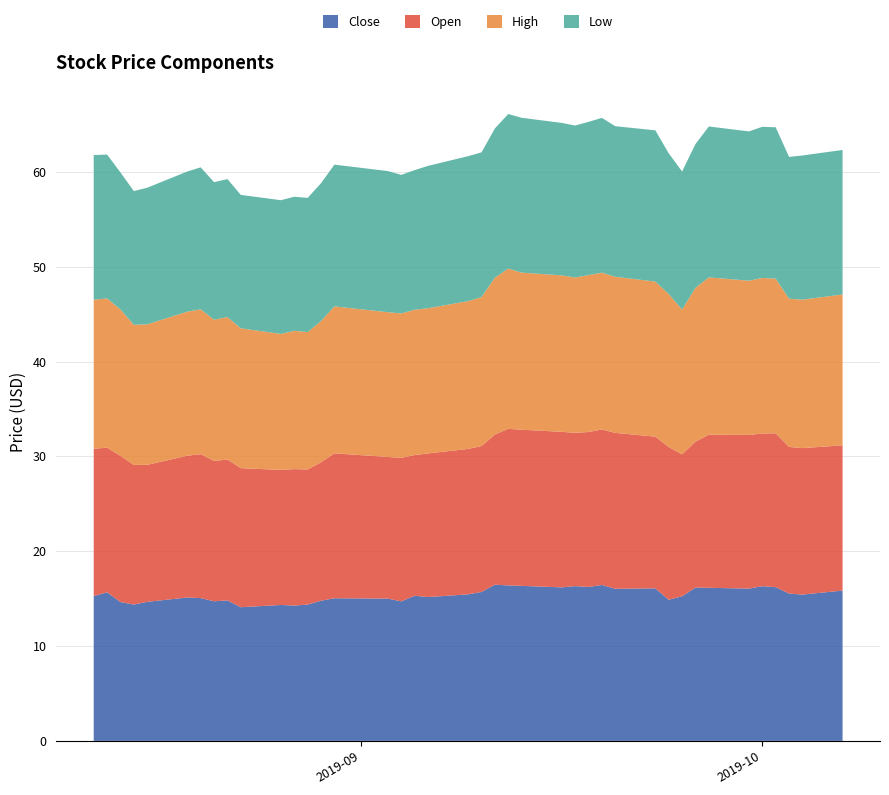

Reading left to right, what are all the values shown in this chart?

Close: 2019-08-12=15.3	2019-08-13=15.7	2019-08-14=14.6	2019-08-15=14.4	2019-08-16=14.7	2019-08-19=15.1	2019-08-20=15.1	2019-08-21=14.7	2019-08-22=14.8	2019-08-23=14.1	2019-08-26=14.3	2019-08-27=14.3	2019-08-28=14.4	2019-08-29=14.8	2019-08-30=15.0	2019-09-03=15.0	2019-09-04=14.7	2019-09-05=15.3	2019-09-06=15.2	2019-09-09=15.5	2019-09-10=15.7	2019-09-11=16.5	2019-09-12=16.4	2019-09-13=16.3	2019-09-16=16.2	2019-09-17=16.3	2019-09-18=16.2	2019-09-19=16.4	2019-09-20=16.0	2019-09-23=16.1	2019-09-24=14.9	2019-09-25=15.2	2019-09-26=16.2	2019-09-27=16.1	2019-09-30=16.1	2019-10-01=16.3	2019-10-02=16.2	2019-10-03=15.5	2019-10-04=15.4	2019-10-07=15.8
Open: 2019-08-12=15.5	2019-08-13=15.3	2019-08-14=15.4	2019-08-15=14.7	2019-08-16=14.4	2019-08-19=14.9	2019-08-20=15.2	2019-08-21=14.8	2019-08-22=14.9	2019-08-23=14.7	2019-08-26=14.2	2019-08-27=14.4	2019-08-28=14.2	2019-08-29=14.6	2019-08-30=15.3	2019-09-03=14.9	2019-09-04=15.1	2019-09-05=14.8	2019-09-06=15.1	2019-09-09=15.3	2019-09-10=15.4	2019-09-11=15.8	2019-09-12=16.5	2019-09-13=16.5	2019-09-16=16.4	2019-09-17=16.2	2019-09-18=16.3	2019-09-19=16.4	2019-09-20=16.4	2019-09-23=16.0	2019-09-24=16.1	2019-09-25=15.0	2019-09-26=15.4	2019-09-27=16.1	2019-09-30=16.2	2019-10-01=16.1	2019-10-02=16.2	2019-10-03=15.5	2019-10-04=15.4	2019-10-07=15.3
High: 2019-08-12=15.7	2019-08-13=15.7	2019-08-14=15.4	2019-08-15=14.8	2019-08-16=14.8	2019-08-19=15.2	2019-08-20=15.3	2019-08-21=14.9	2019-08-22=15.0	2019-08-23=14.7	2019-08-26=14.3	2019-08-27=14.6	2019-08-28=14.5	2019-08-29=14.9	2019-08-30=15.5	2019-09-03=15.3	2019-09-04=15.2	2019-09-05=15.3	2019-09-06=15.3	2019-09-09=15.6	2019-09-10=15.7	2019-09-11=16.5	2019-09-12=16.9	2019-09-13=16.6	2019-09-16=16.5	2019-09-17=16.4	2019-09-18=16.5	2019-09-19=16.5	2019-09-20=16.5	2019-09-23=16.3	2019-09-24=16.1	2019-09-25=15.3	2019-09-26=16.2	2019-09-27=16.6	2019-09-30=16.3	2019-10-01=16.4	2019-10-02=16.3	2019-10-03=15.6	2019-10-04=15.7	2019-10-07=15.9
Low: 2019-08-12=15.2	2019-08-13=15.2	2019-08-14=14.4	2019-08-15=14.1	2019-08-16=14.4	2019-08-19=14.8	2019-08-20=15.0	2019-08-21=14.5	2019-08-22=14.5	2019-08-23=14.1	2019-08-26=14.1	2019-08-27=14.1	2019-08-28=14.2	2019-08-29=14.5	2019-08-30=14.9	2019-09-03=14.9	2019-09-04=14.6	2019-09-05=14.7	2019-09-06=15.0	2019-09-09=15.3	2019-09-10=15.3	2019-09-11=15.7	2019-09-12=16.3	2019-09-13=16.3	2019-09-16=16.1	2019-09-17=16.0	2019-09-18=16.2	2019-09-19=16.3	2019-09-20=15.9	2019-09-23=15.9	2019-09-24=14.8	2019-09-25=14.6	2019-09-26=15.2	2019-09-27=15.9	2019-09-30=15.7	2019-10-01=15.9	2019-10-02=16.0	2019-10-03=15.0	2019-10-04=15.2	2019-10-07=15.2